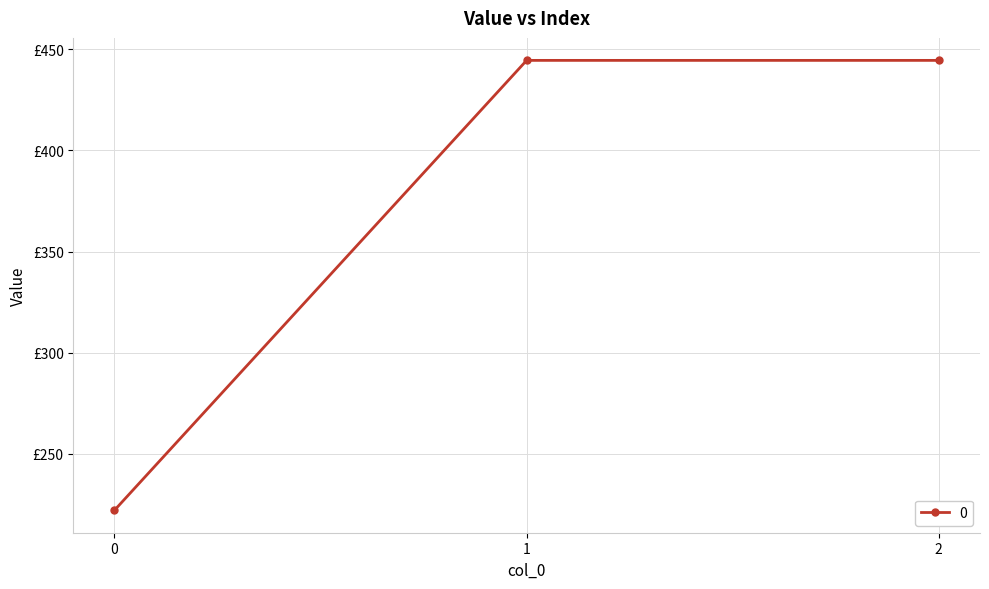

The chart shows a value of 191.8 at 1. True or false?

False